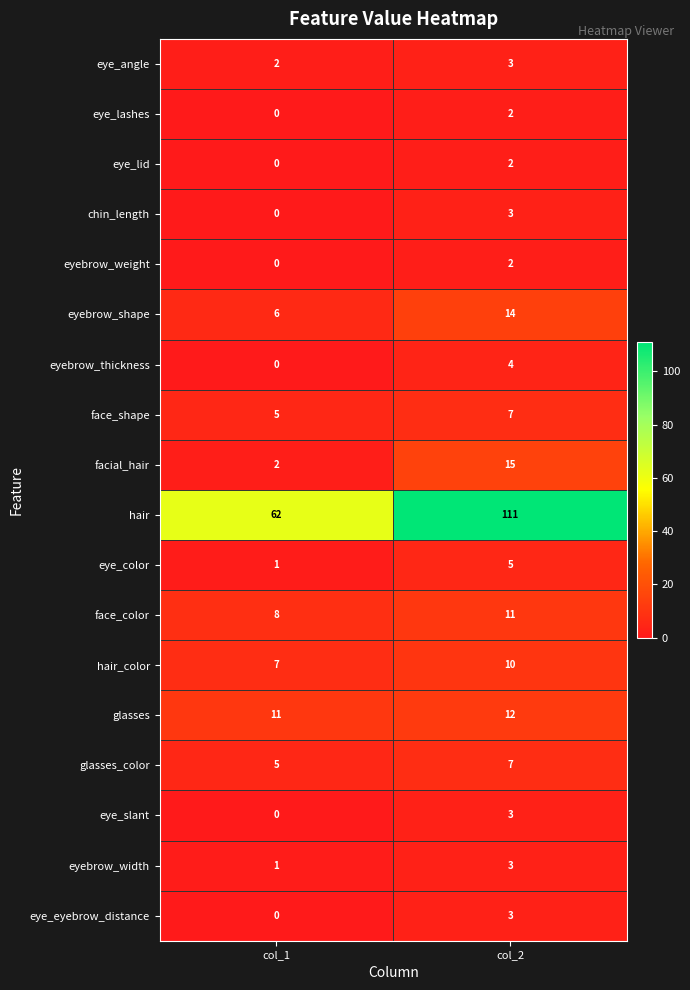

What is the difference between the maximum and minimum values in the eye_eyebrow_distance series?

3